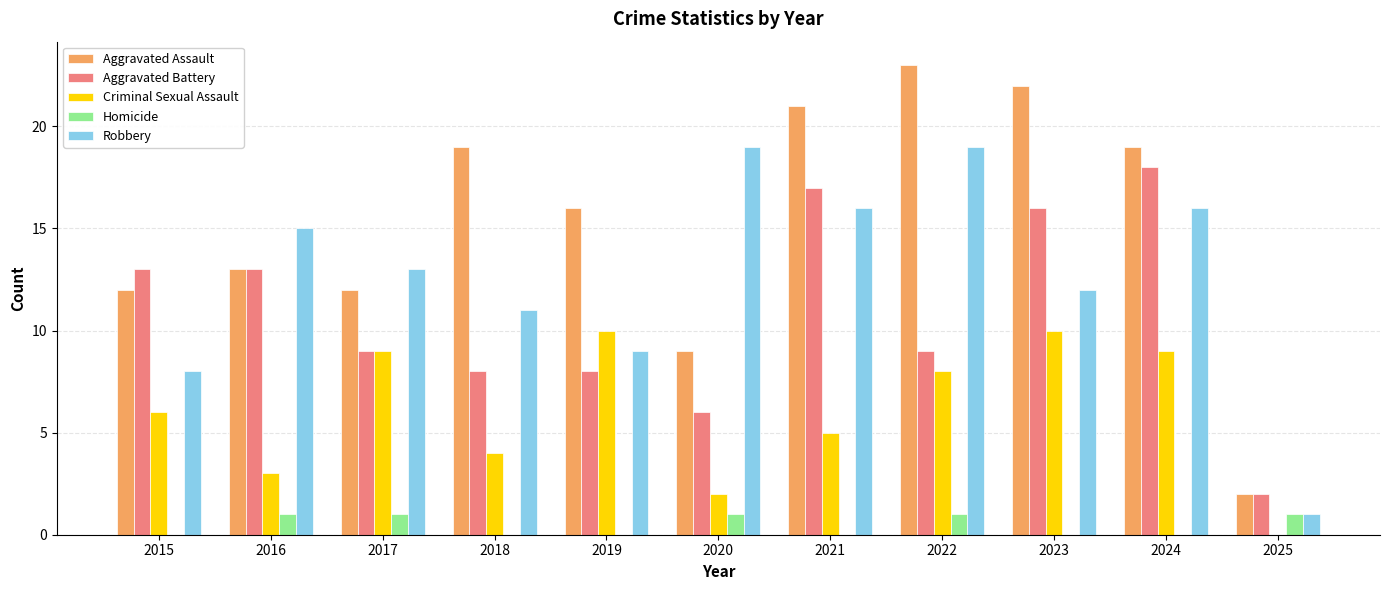

Count the Homicide values in the range 0 to 1.

11